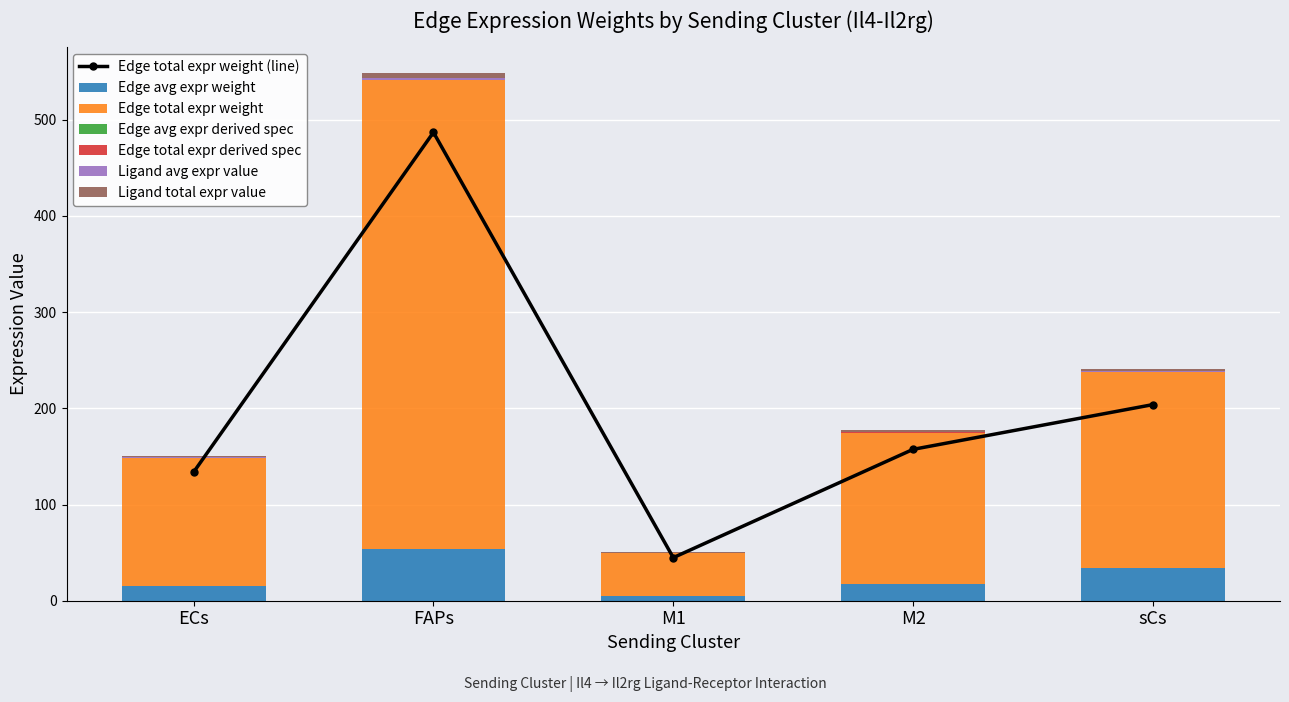

What is the maximum value shown in the chart?

486.8